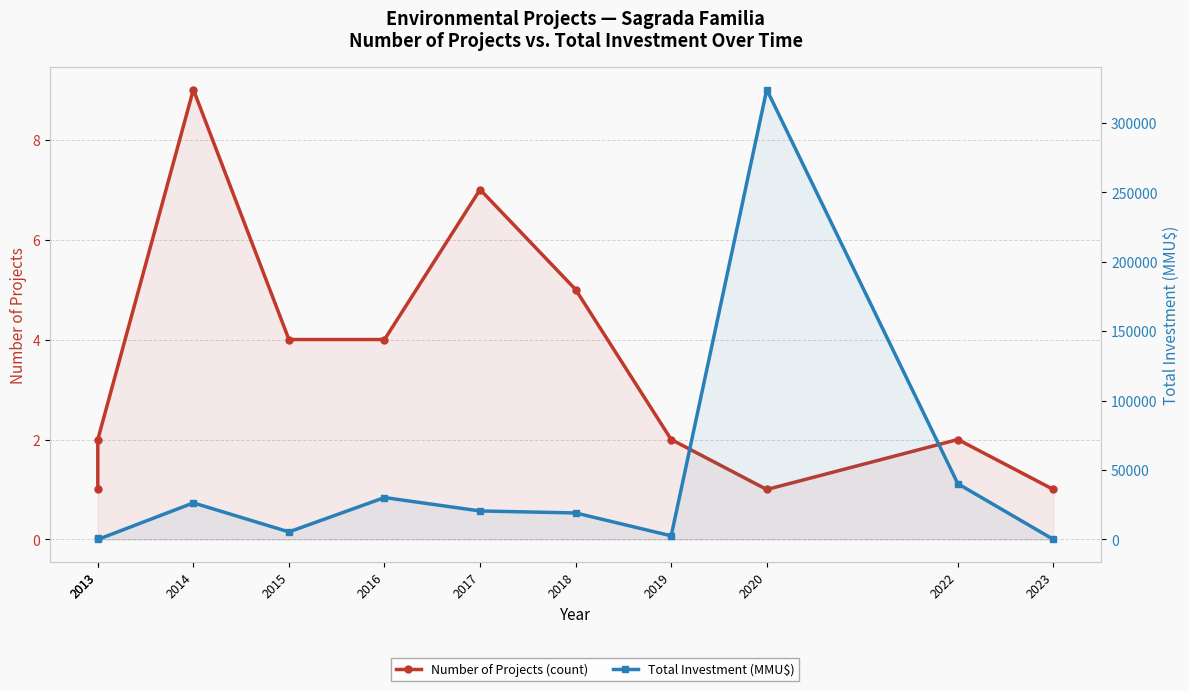

How many lines are shown in the chart?

2